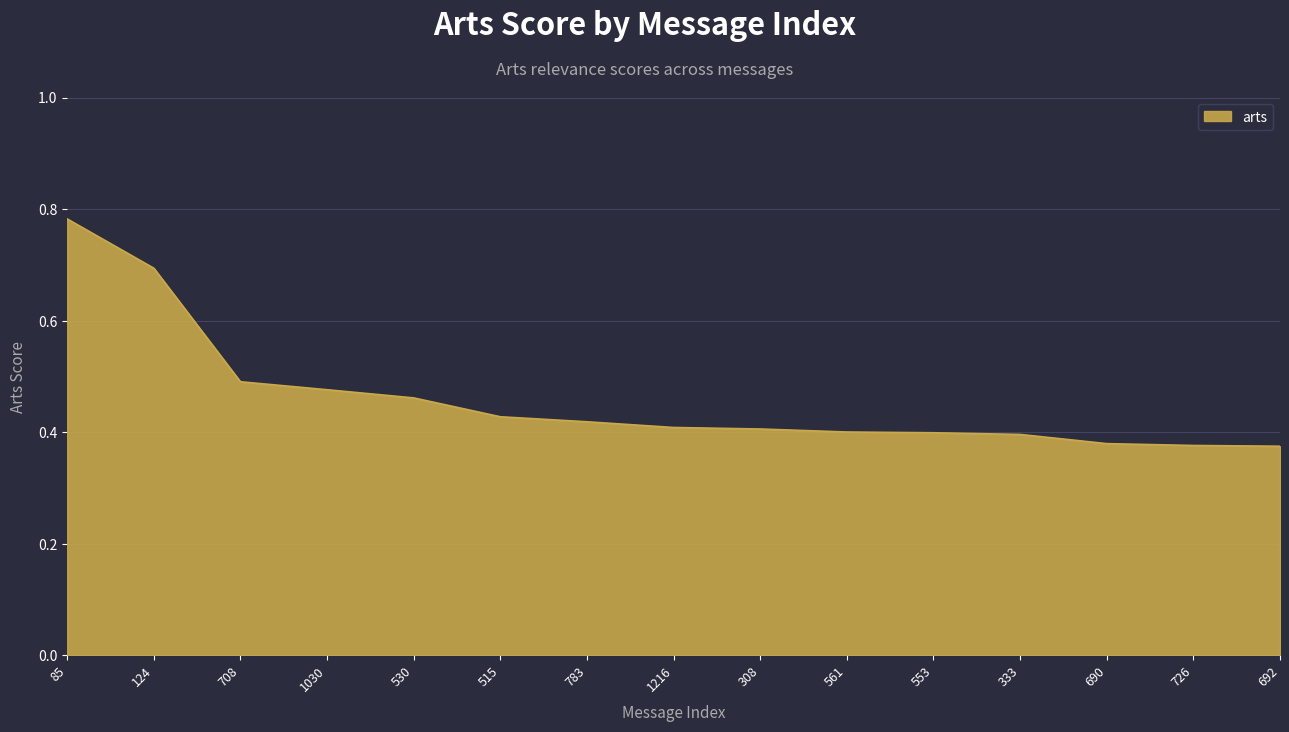

The value at 726 is 0.6. True or false?

False